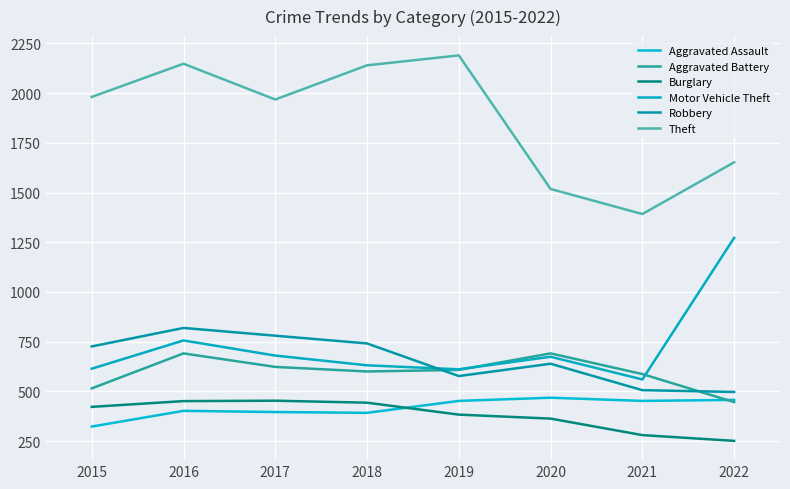

Does the chart display data point markers on the line(s)?

Yes